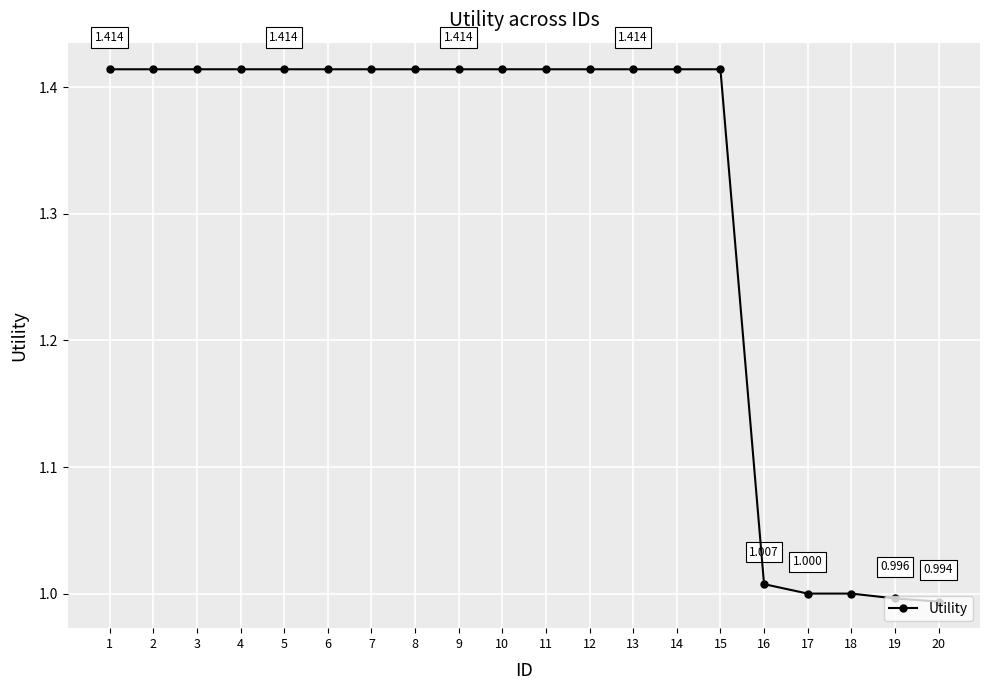

What is the average value?

1.3